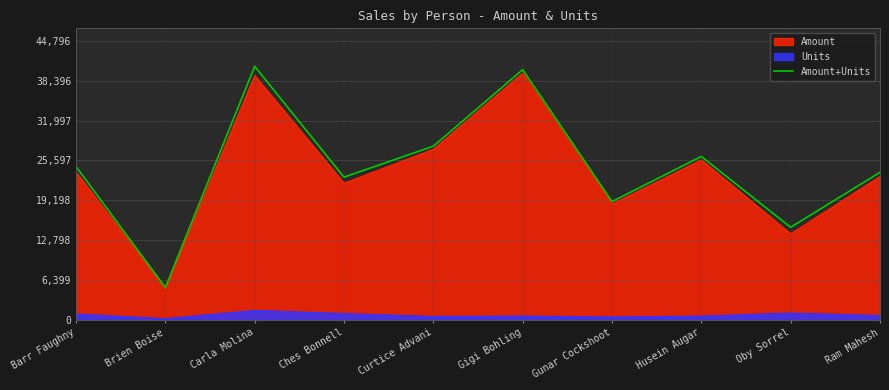

Where does the data first go above 24618?

Carla Molina